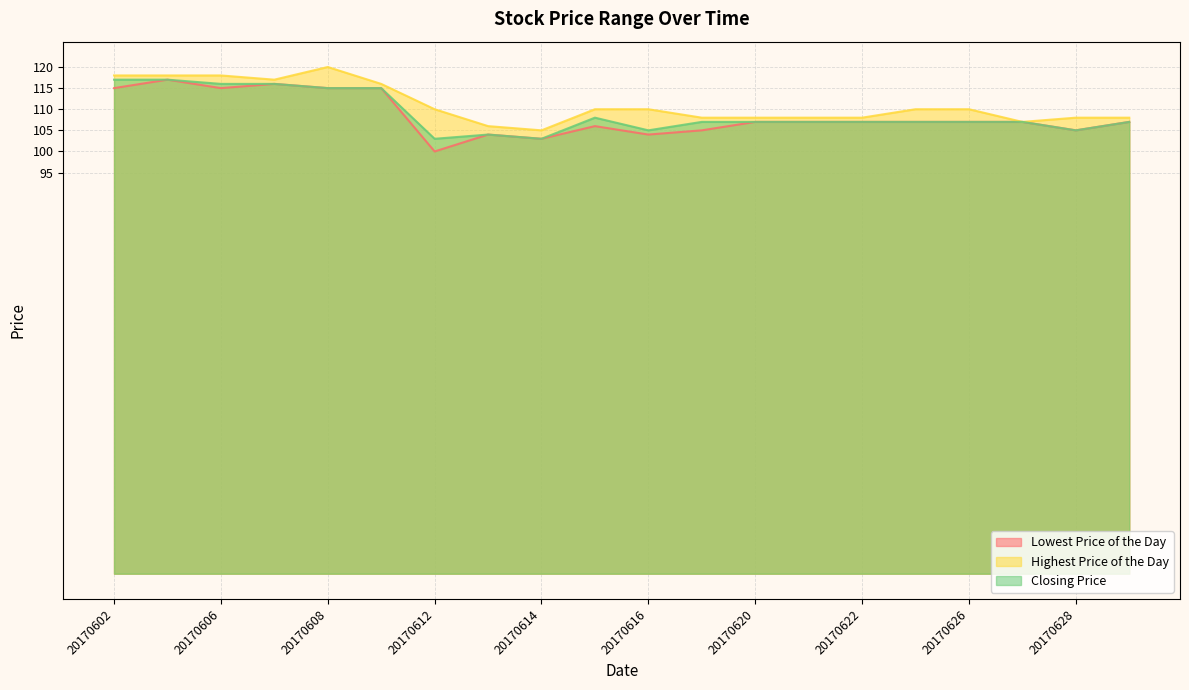

True or false: Highest Price of the Day has a value of 110 at 20170623.

True